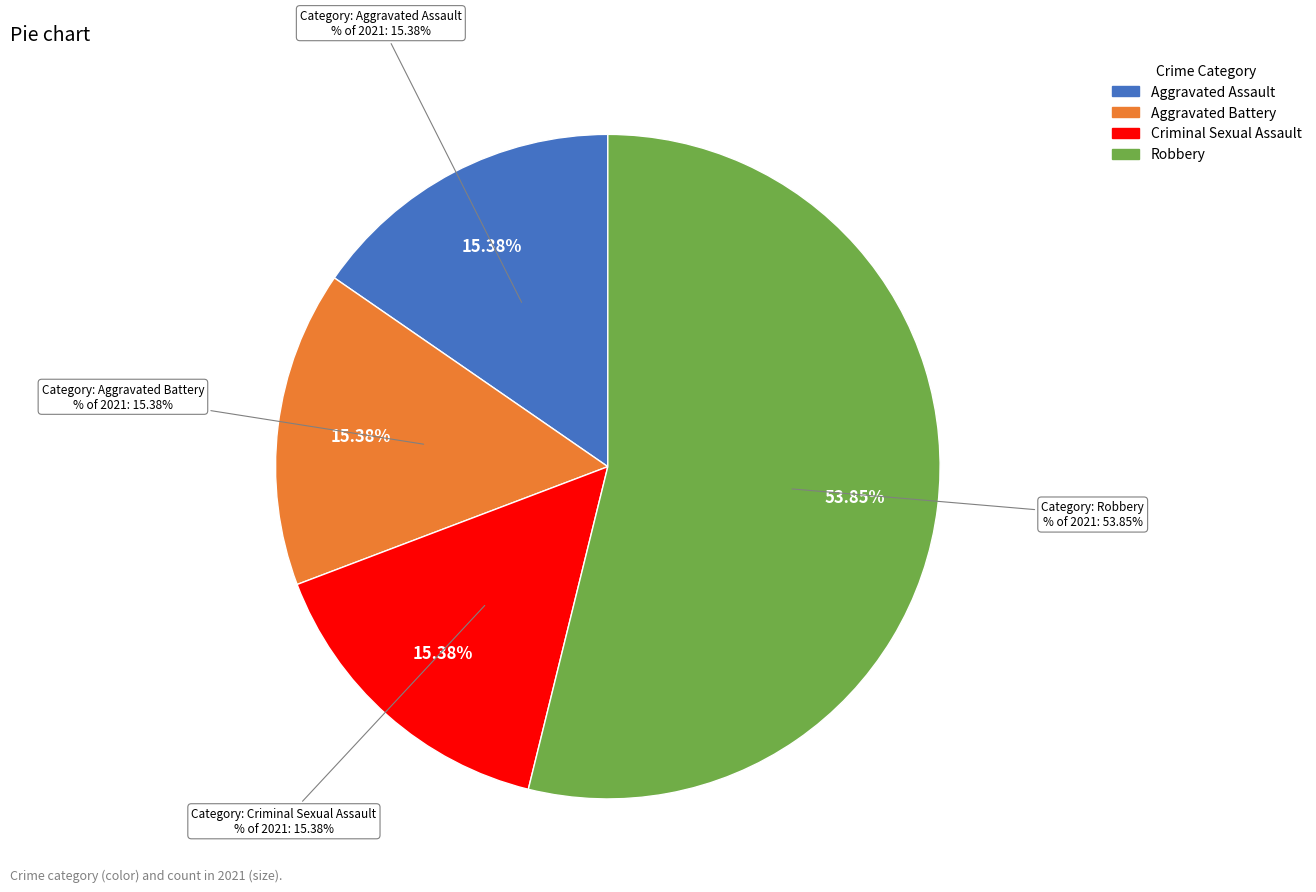

Rank the categories by value from highest to lowest.

Robbery, Aggravated Assault, Aggravated Battery, Criminal Sexual Assault